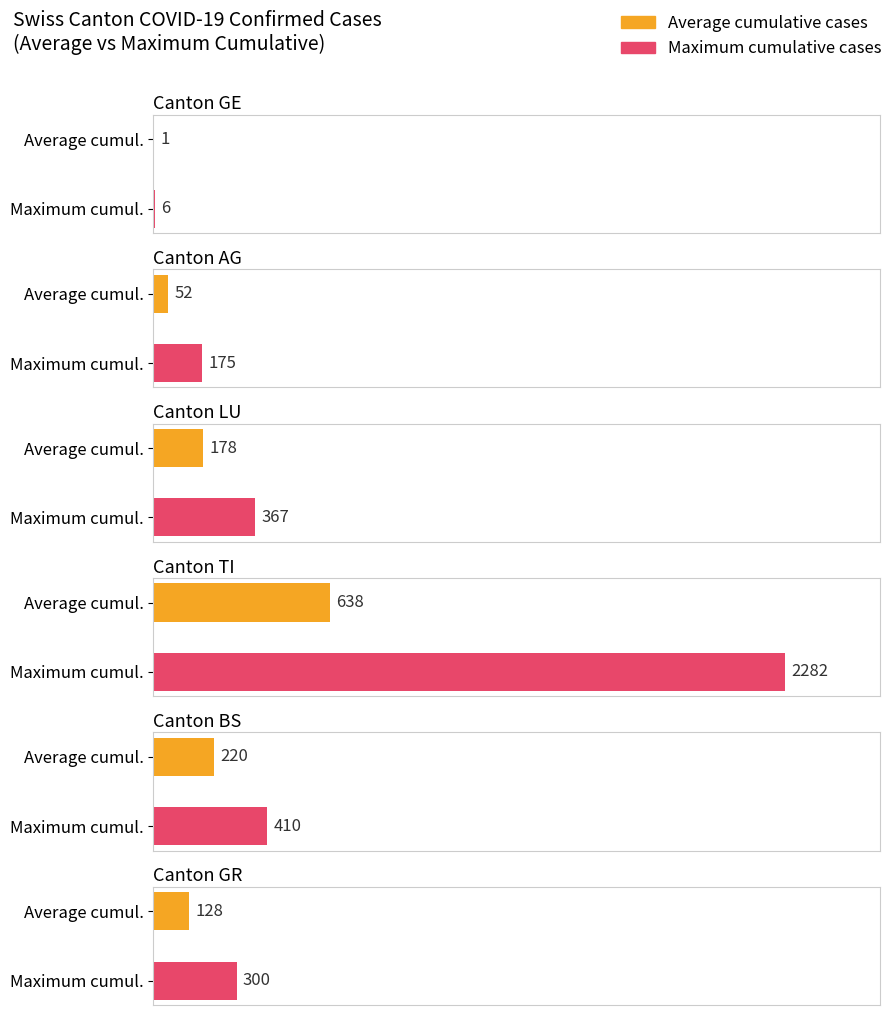

At which category does the chart reach its minimum across all series?

GE